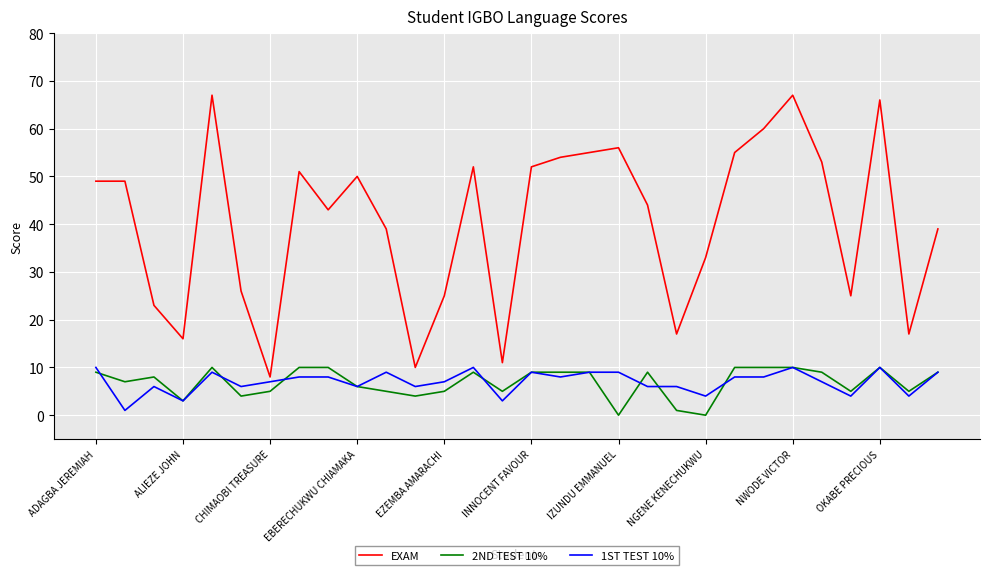

Which series has the largest range (max minus min)?

EXAM